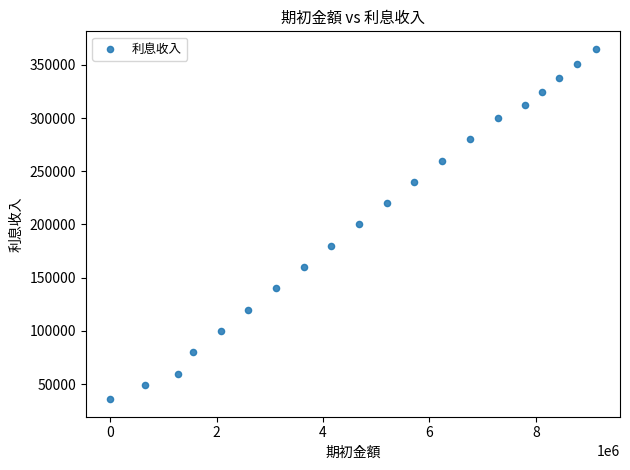

What is the range of X values (max minus min)?

9124896.8